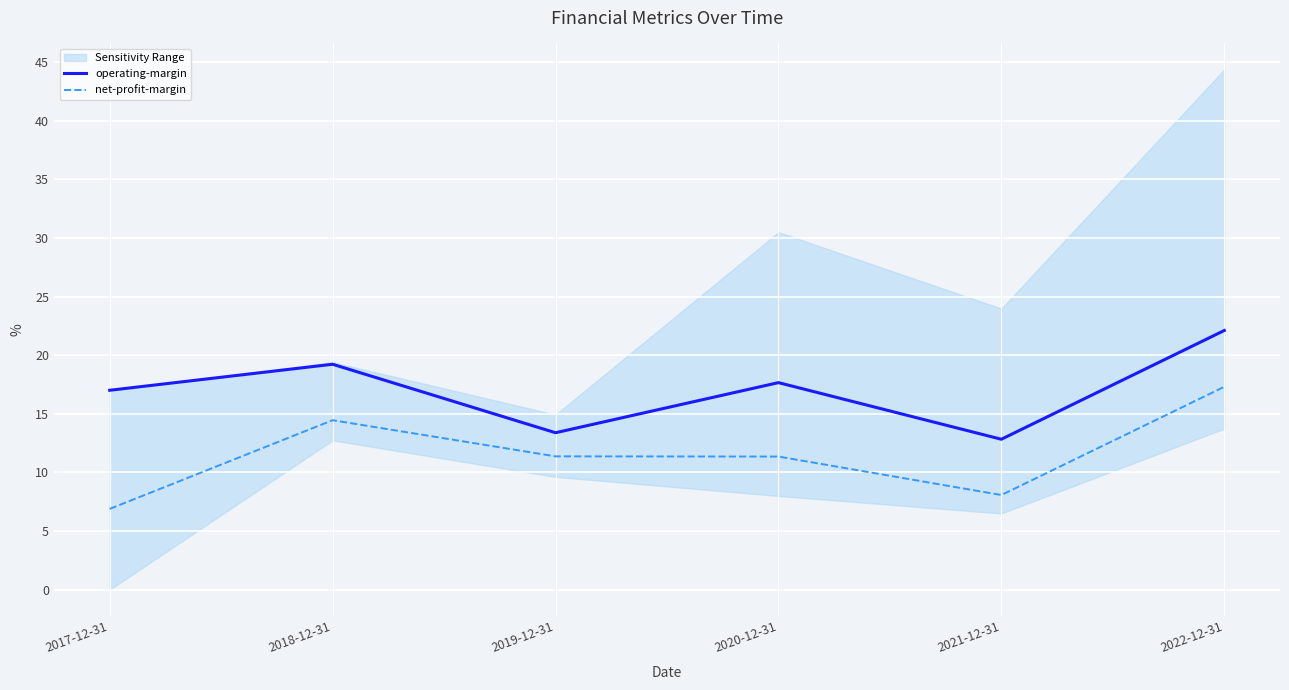

True or false: operating-margin and net-profit-margin cross at least once.

False